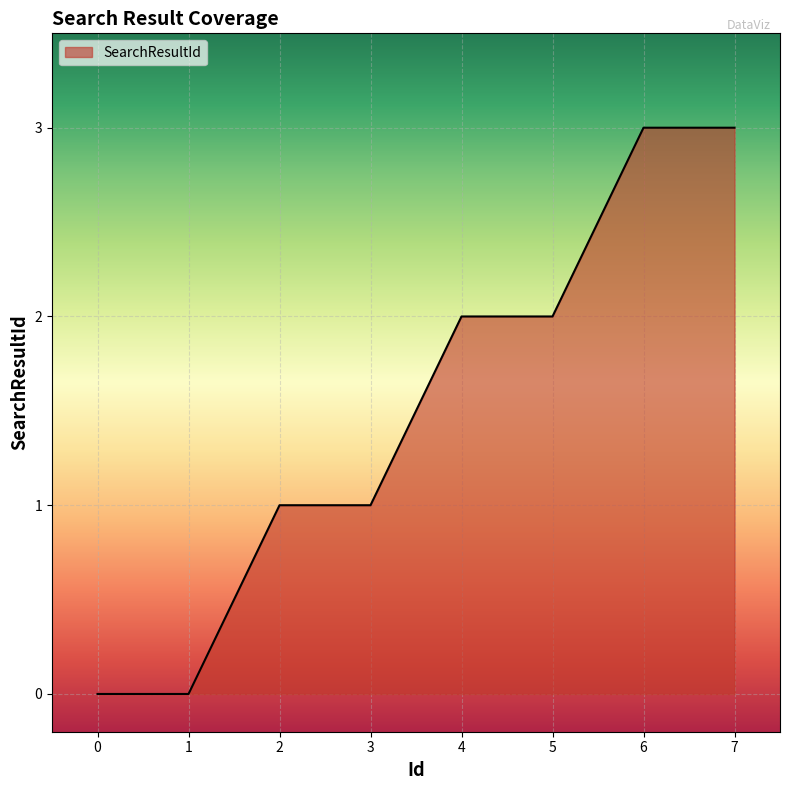

True or false: the data shows 2 at 4.

True